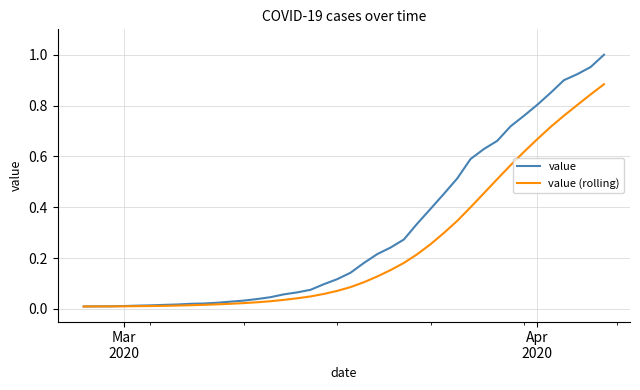

Which series has the largest total across all categories?

value